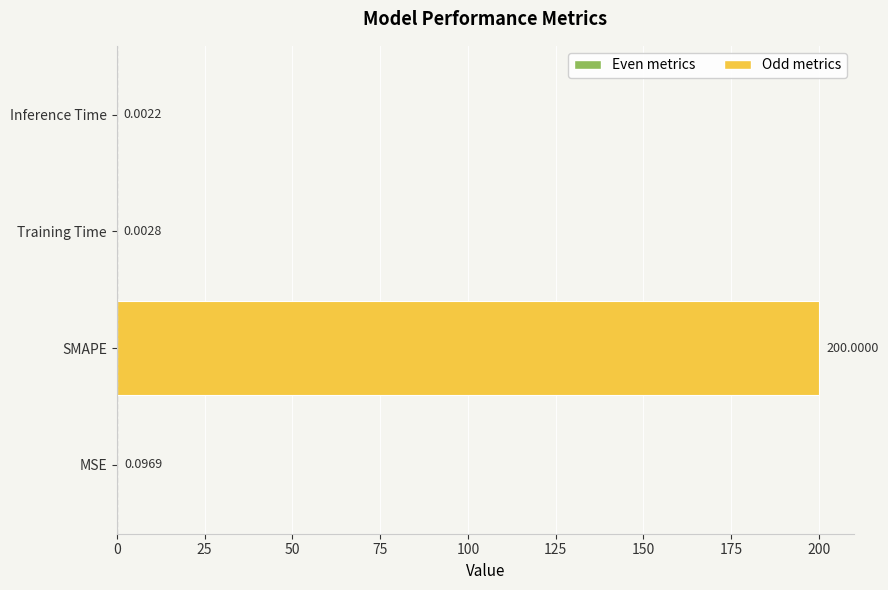

What is the sum of the values at SMAPE and MSE?

200.1